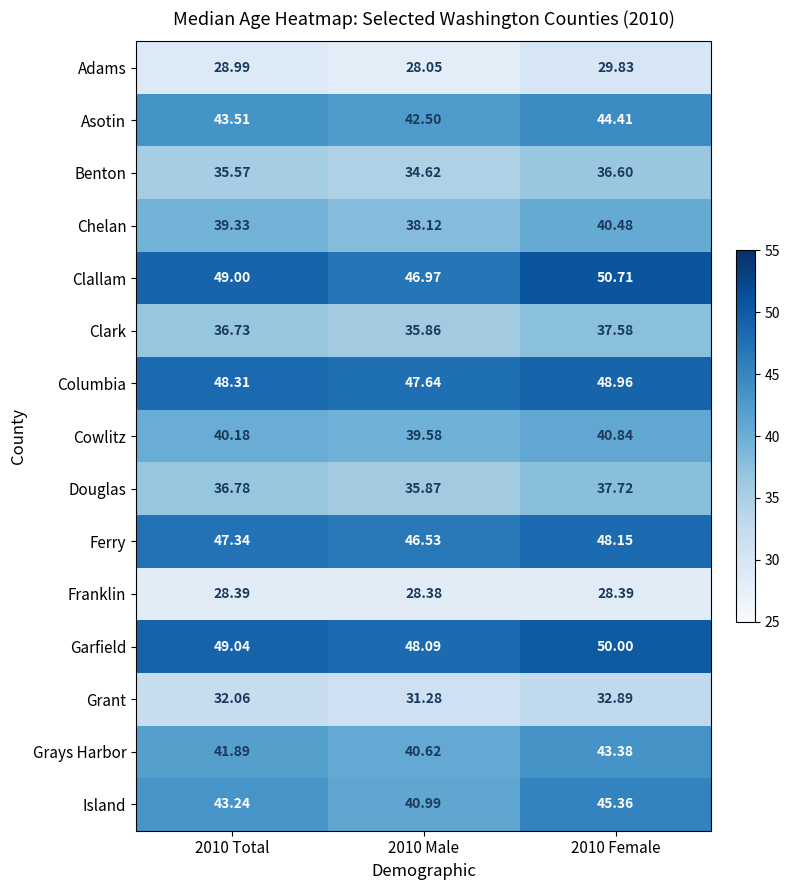

What is the maximum value shown in the chart?

50.7